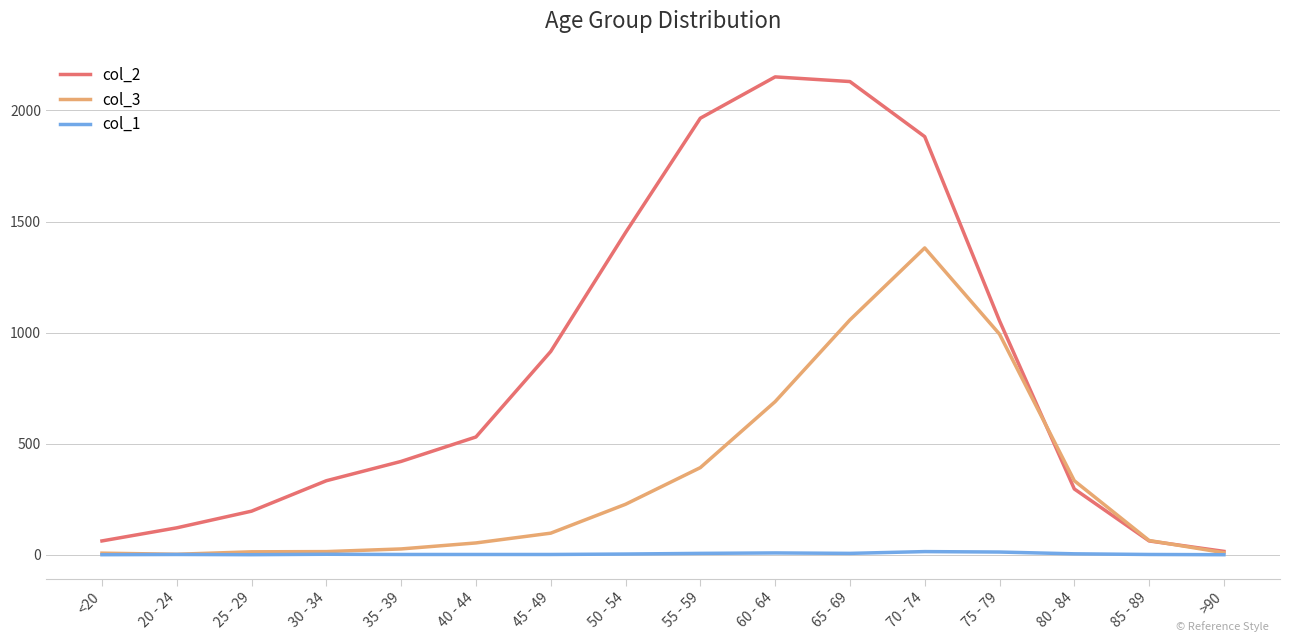

What position from the left is 50 - 54?

8